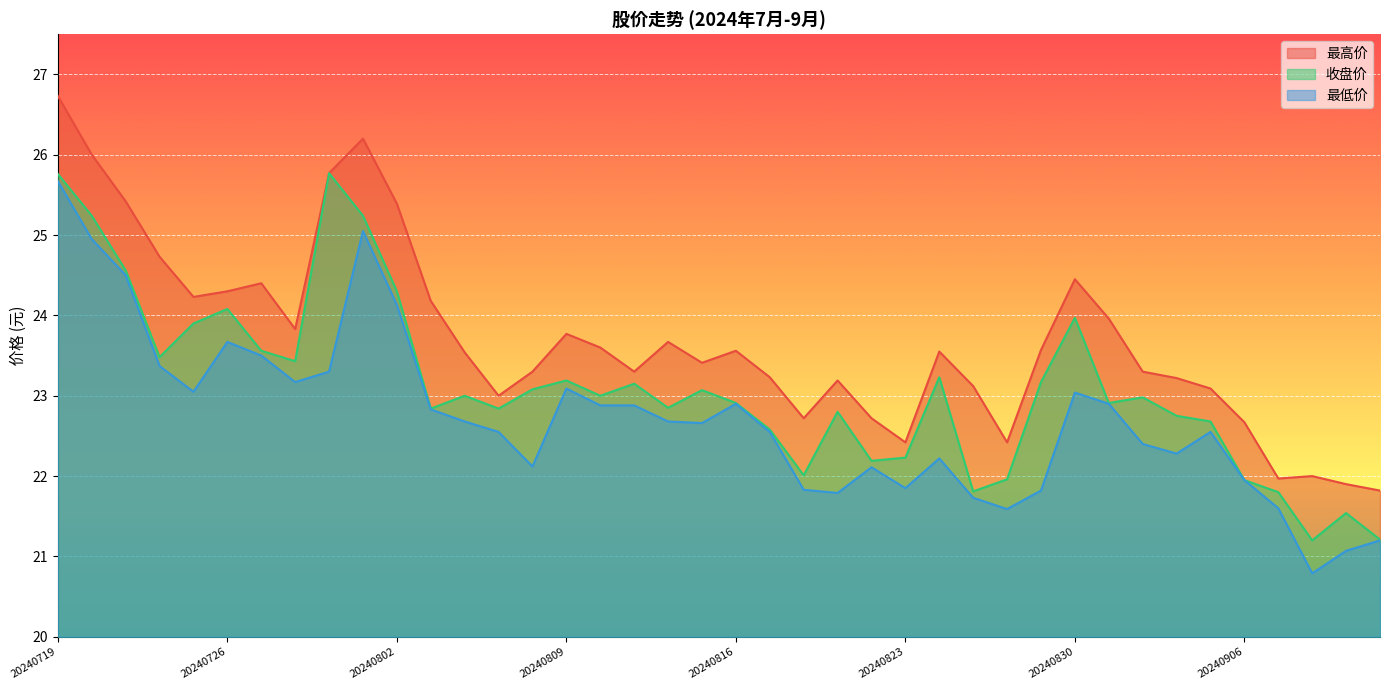

How many lines are shown in the chart?

3